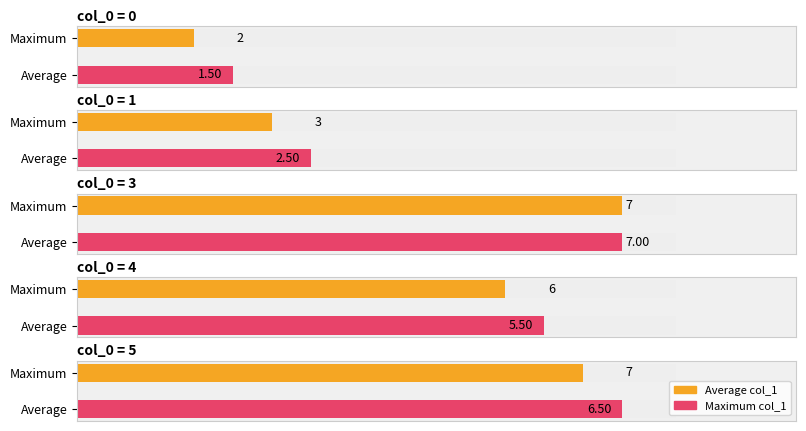

Does the chart contain stacked bars?

No